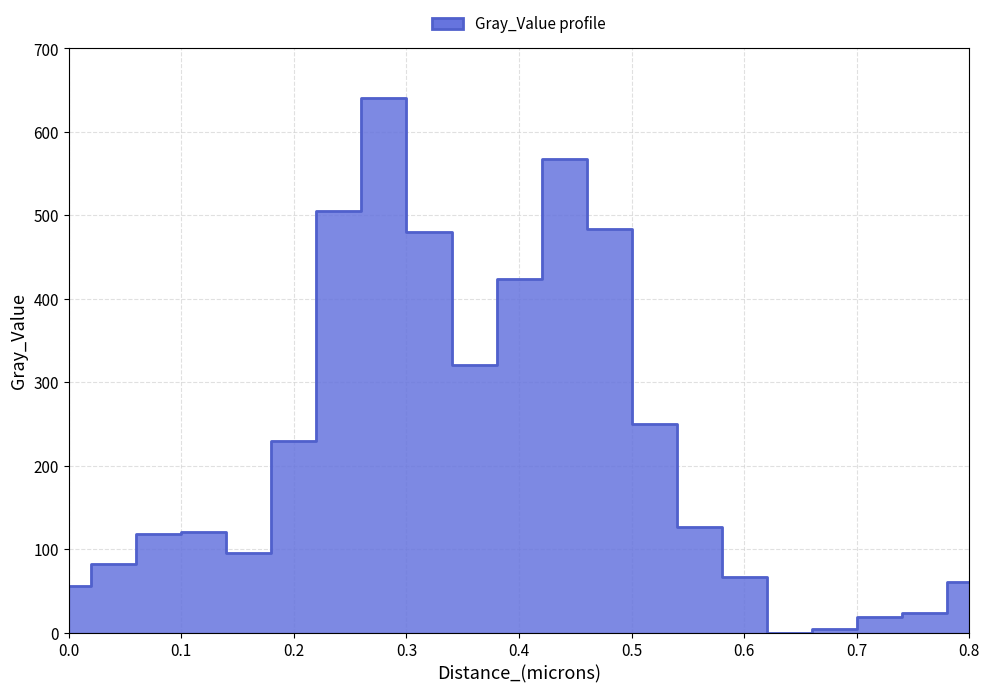

At which category does the data reach its first local peak?

0.12